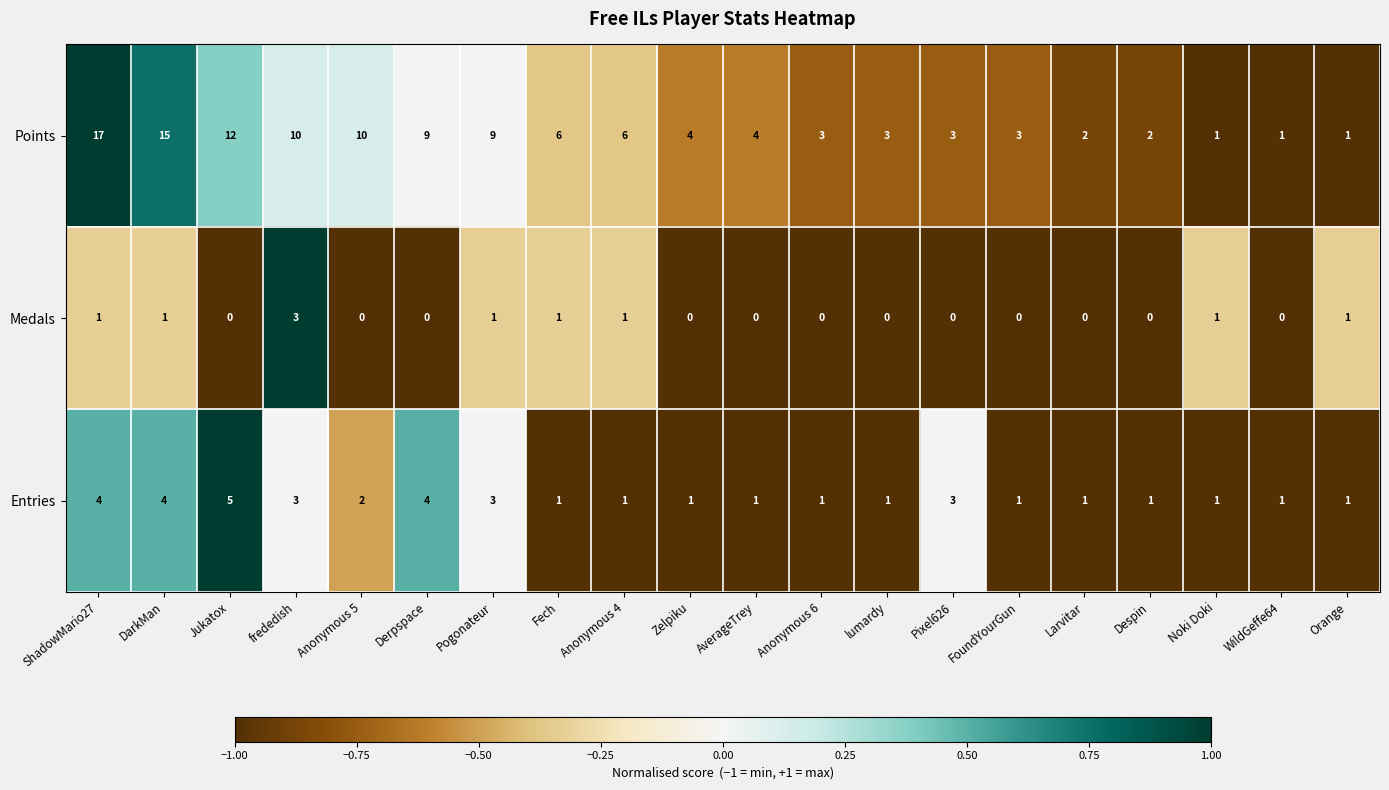

What is the difference between the highest and lowest values at Pogonateur?

8